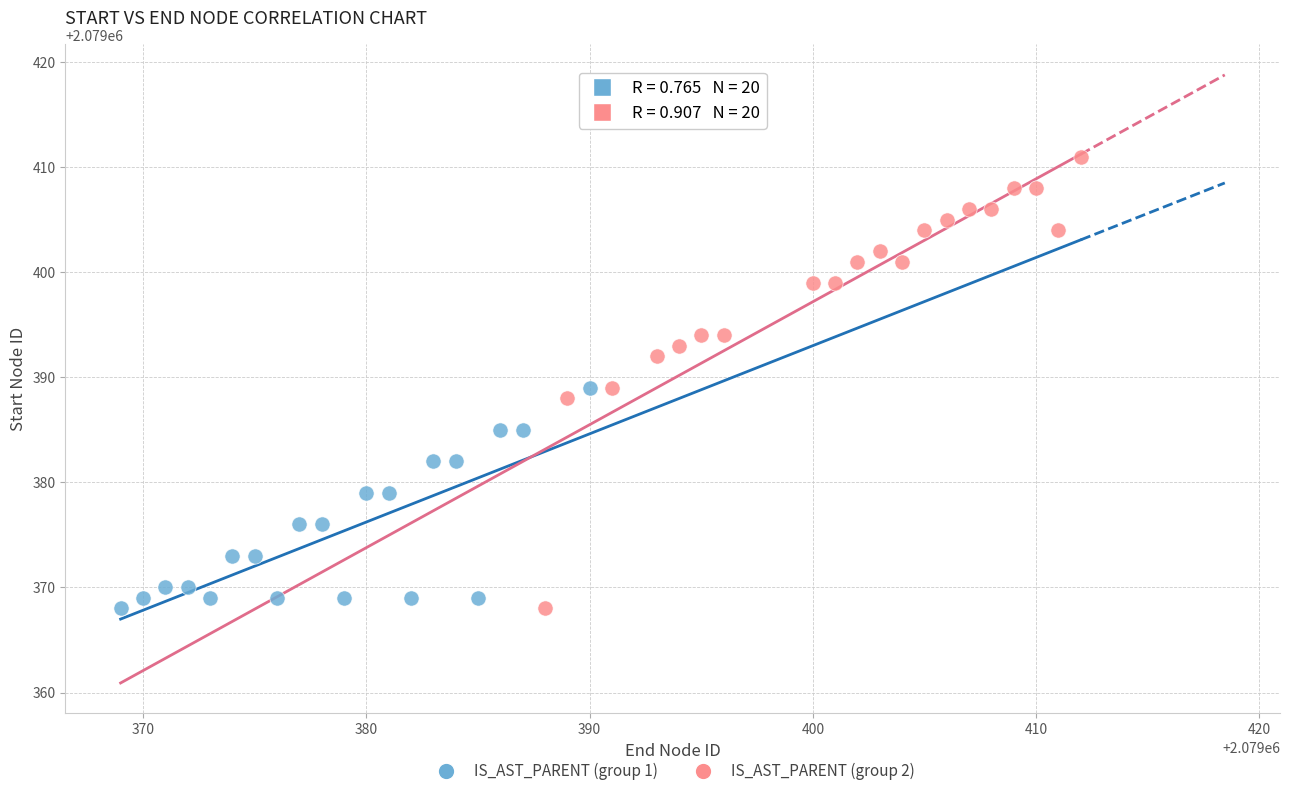

Which series contains the highest Y value?

IS_AST_PARENT (group 2)